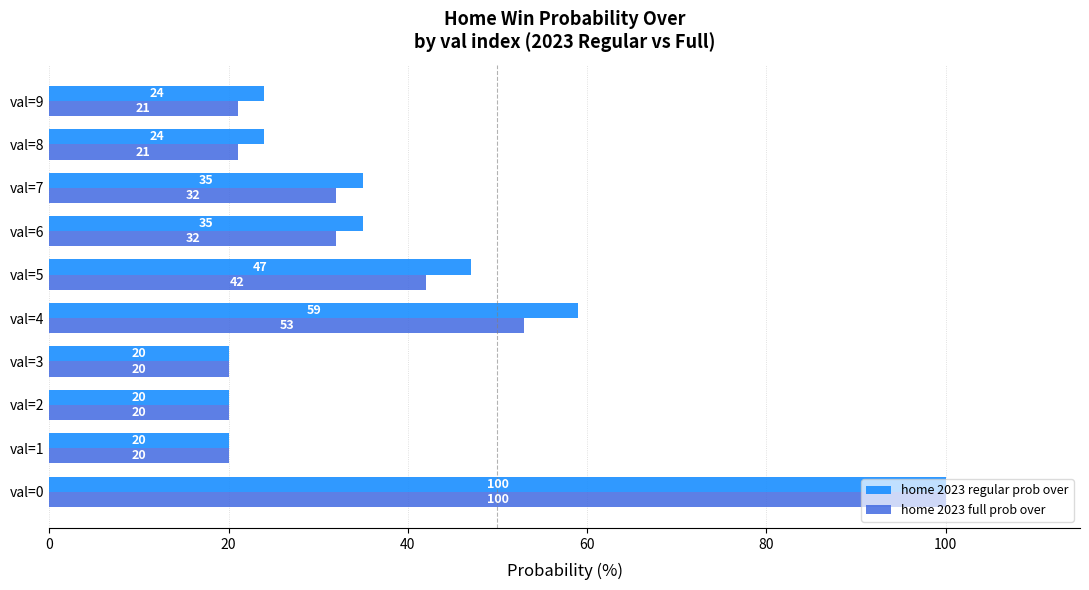

At which label is home 2023 regular prob over closest to 60?

val=4